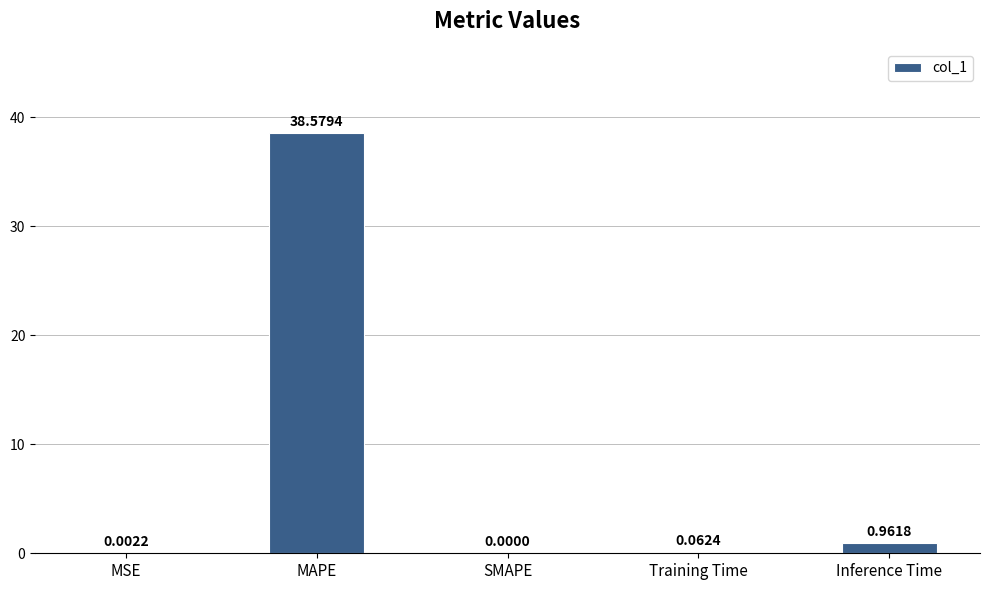

At which category does the chart reach its peak across all series?

MAPE